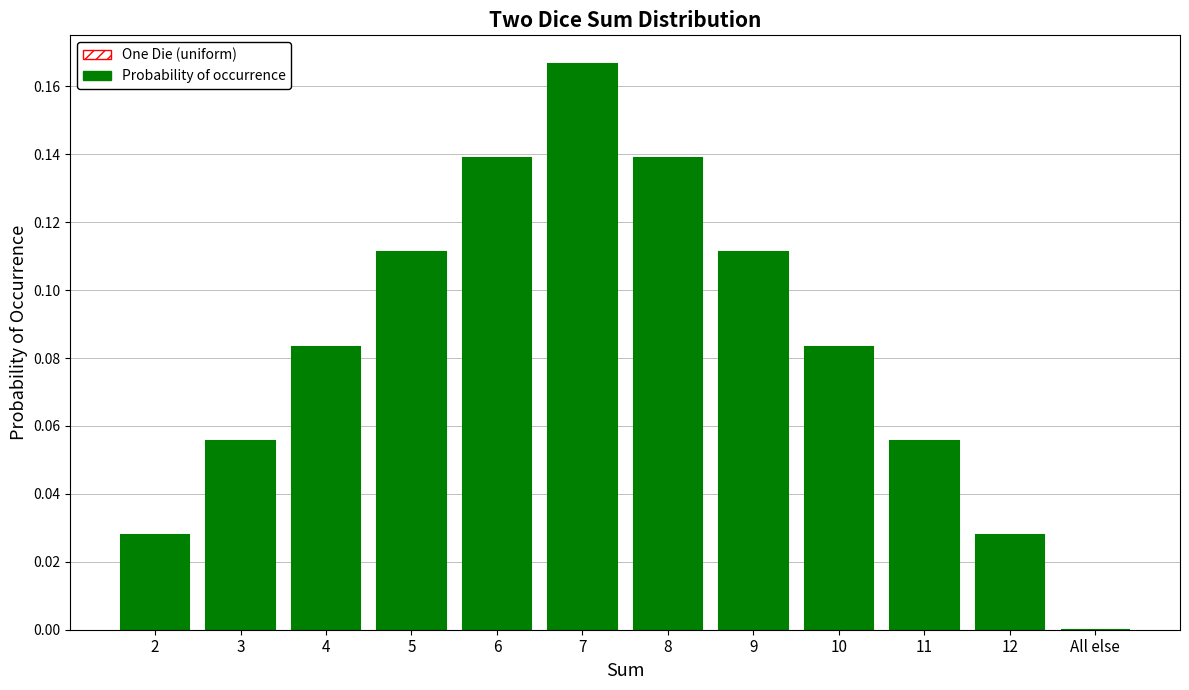

What is the sum of all values?

1.0